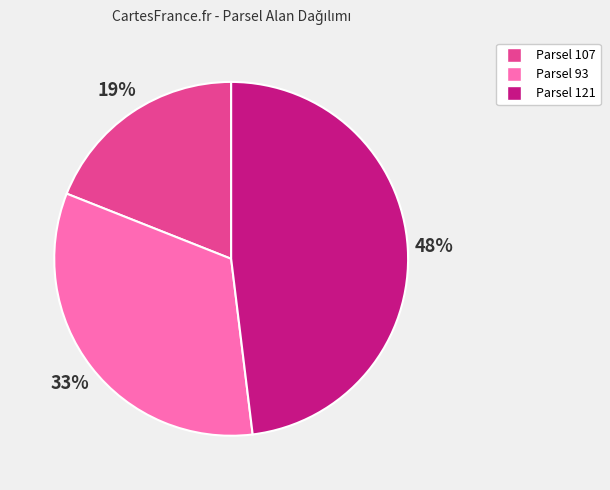

How many segments does this pie chart have?

3